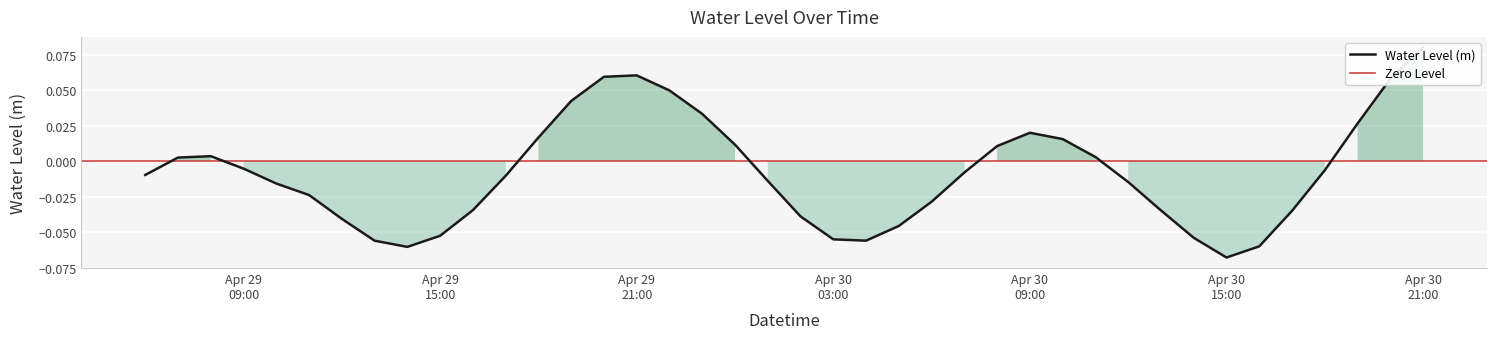

Rank the categories by value from lowest to highest.

2023-04-30 15:00:00, 2023-04-29 14:00:00, 2023-04-30 16:00:00, 2023-04-29 13:00:00, 2023-04-30 04:00:00, 2023-04-30 03:00:00, 2023-04-30 14:00:00, 2023-04-29 15:00:00, 2023-04-30 05:00:00, 2023-04-29 12:00:00, 2023-04-30 02:00:00, 2023-04-30 17:00:00, 2023-04-30 13:00:00, 2023-04-29 16:00:00, 2023-04-30 06:00:00, 2023-04-29 11:00:00, 2023-04-29 10:00:00, 2023-04-30 12:00:00, 2023-04-30 01:00:00, 2023-04-29 17:00:00, 2023-04-29 06:00:00, 2023-04-30 07:00:00, 2023-04-30 18:00:00, 2023-04-29 09:00:00, 2023-04-29 07:00:00, 2023-04-30 11:00:00, 2023-04-29 08:00:00, 2023-04-30 08:00:00, 2023-04-30 00:00:00, 2023-04-30 10:00:00, 2023-04-29 18:00:00, 2023-04-30 09:00:00, 2023-04-30 19:00:00, 2023-04-29 23:00:00, 2023-04-29 19:00:00, 2023-04-29 22:00:00, 2023-04-30 20:00:00, 2023-04-29 20:00:00, 2023-04-29 21:00:00, 2023-04-30 21:00:00